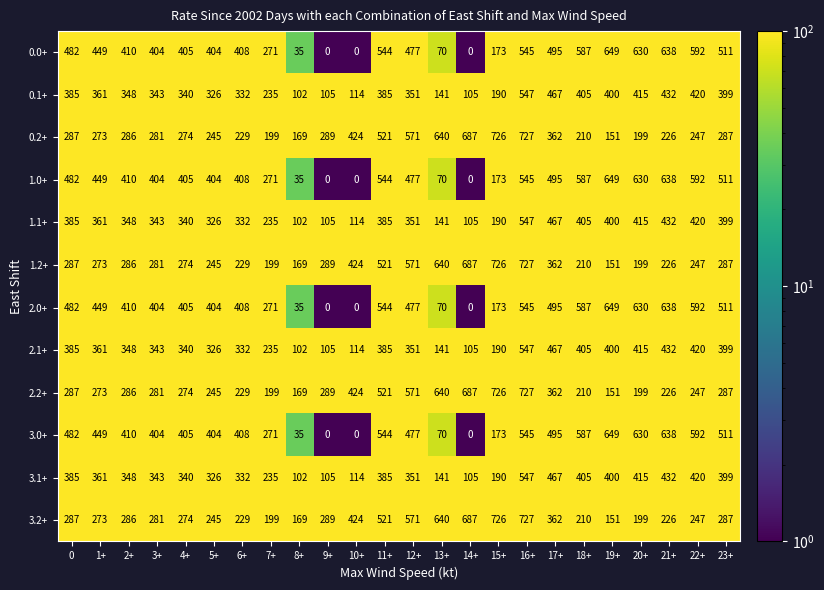

What is the difference between the maximum and minimum values in the 0.0+ series?

649